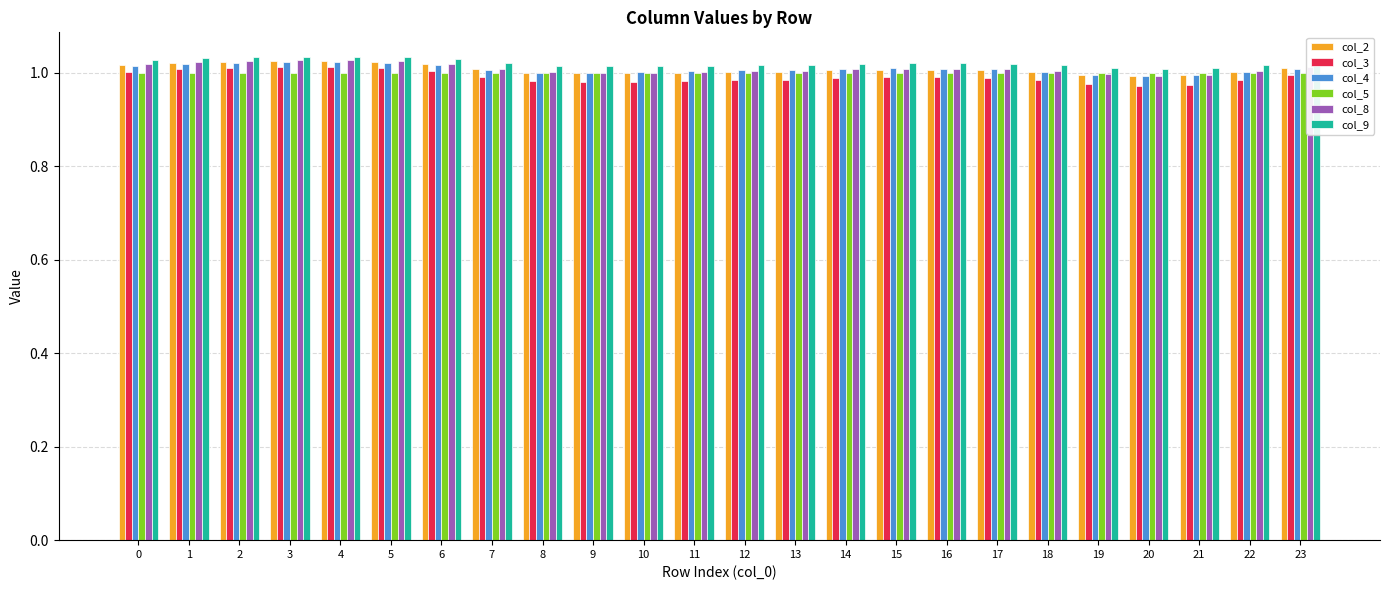

What is the sum of the col_5 values at 1 and 4?

2.0